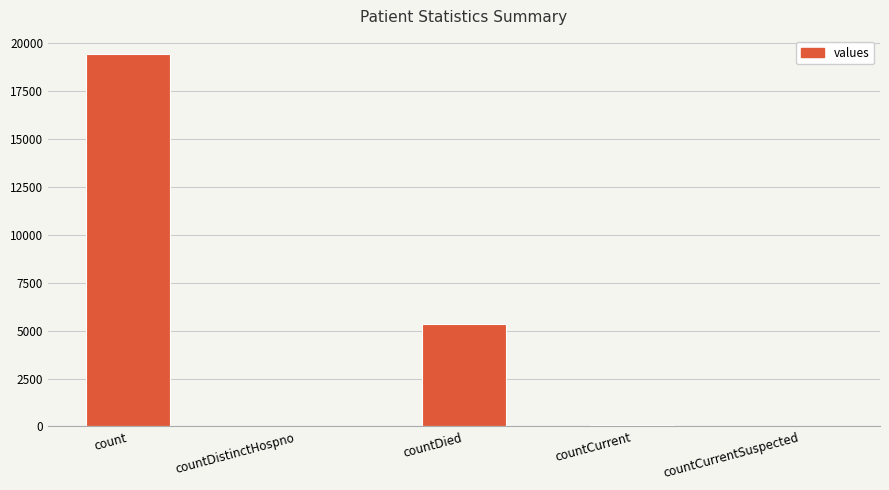

The value at countDistinctHospno is 38. True or false?

True